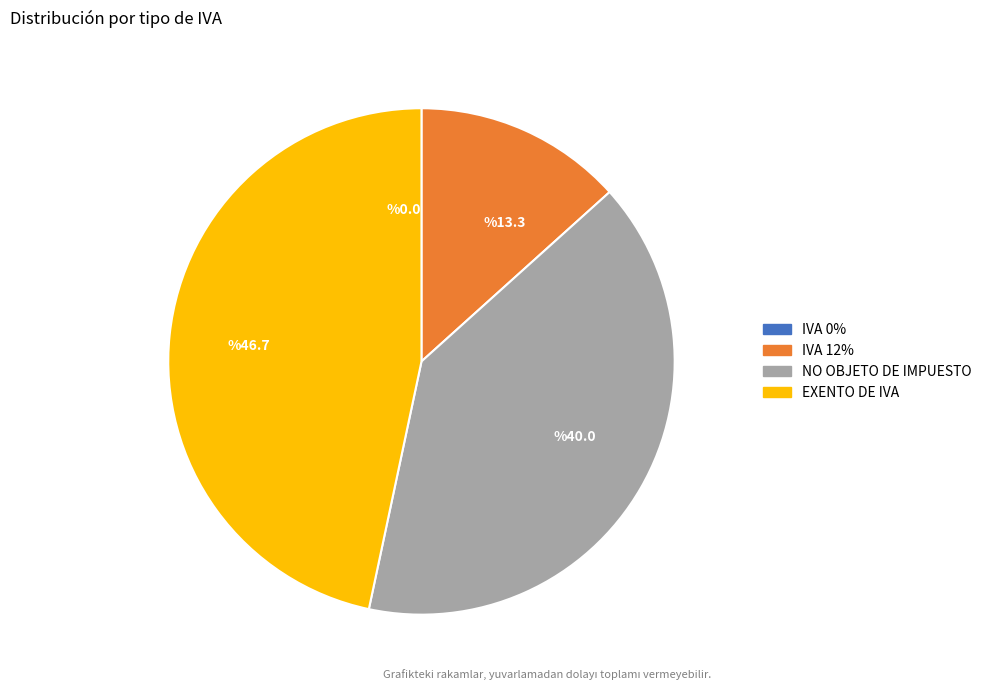

Between %46.7 and %13.3, which is larger?

%46.7